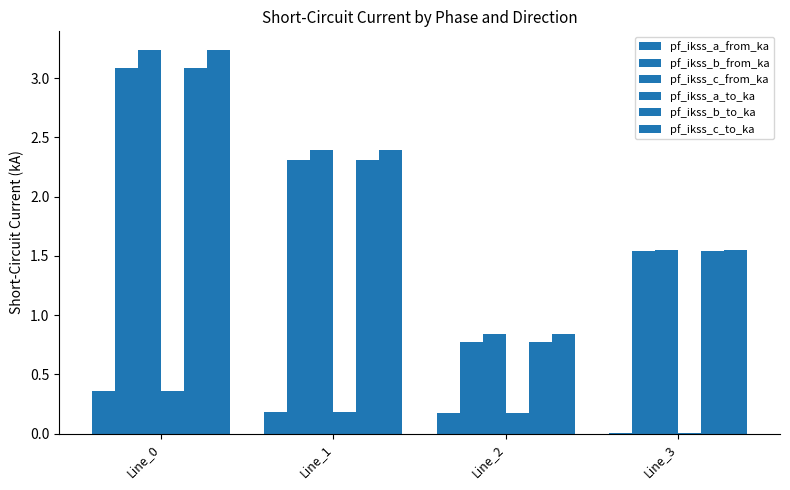

Rank the series by their maximum value, from lowest to highest.

pf_ikss_a_to_ka, pf_ikss_a_from_ka, pf_ikss_b_to_ka, pf_ikss_b_from_ka, pf_ikss_c_to_ka, pf_ikss_c_from_ka